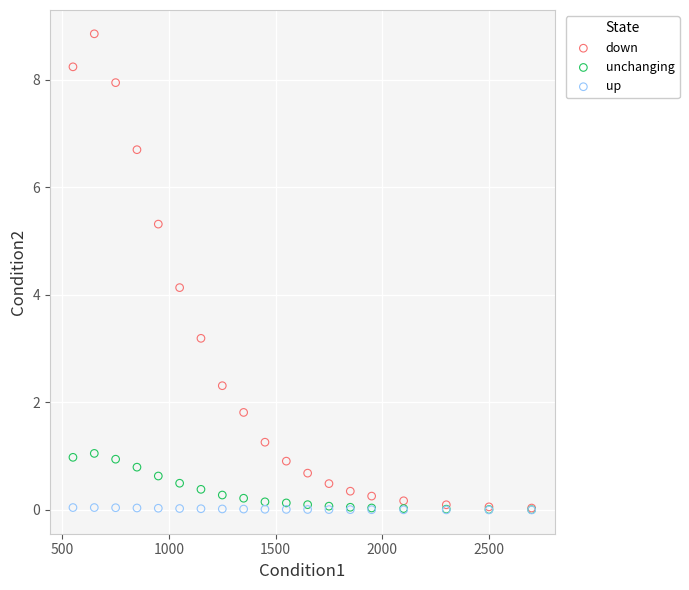

In the down series, what Y value is closest to 4?

4.1